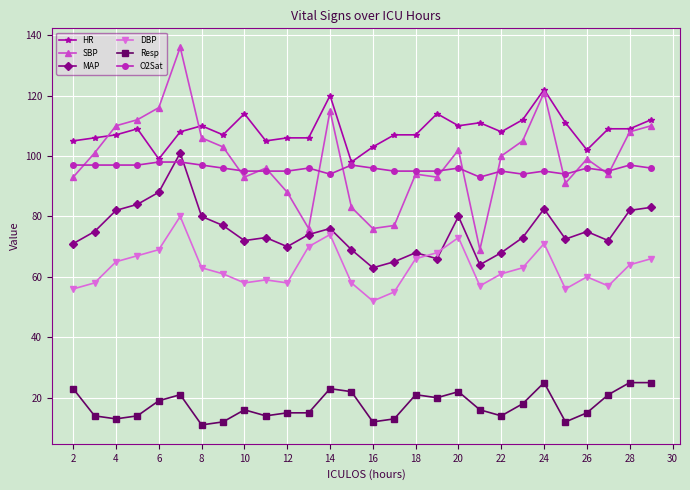

True or false: Resp and SBP cross at least once.

False